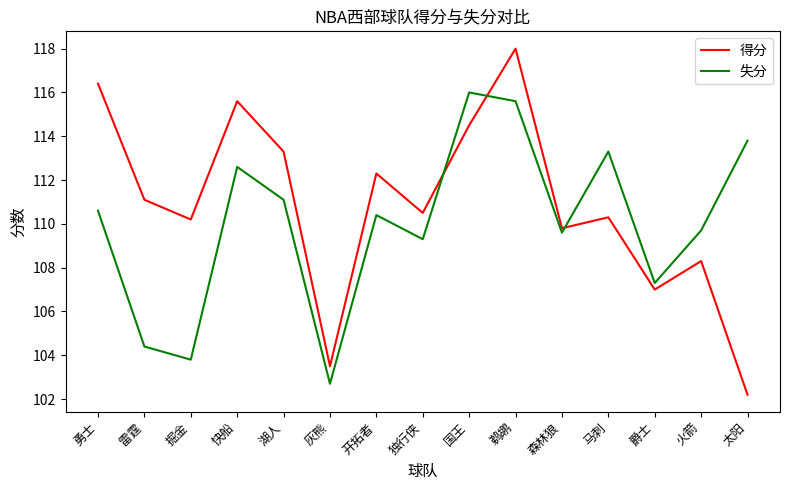

What position from the right is 灰熊?

10